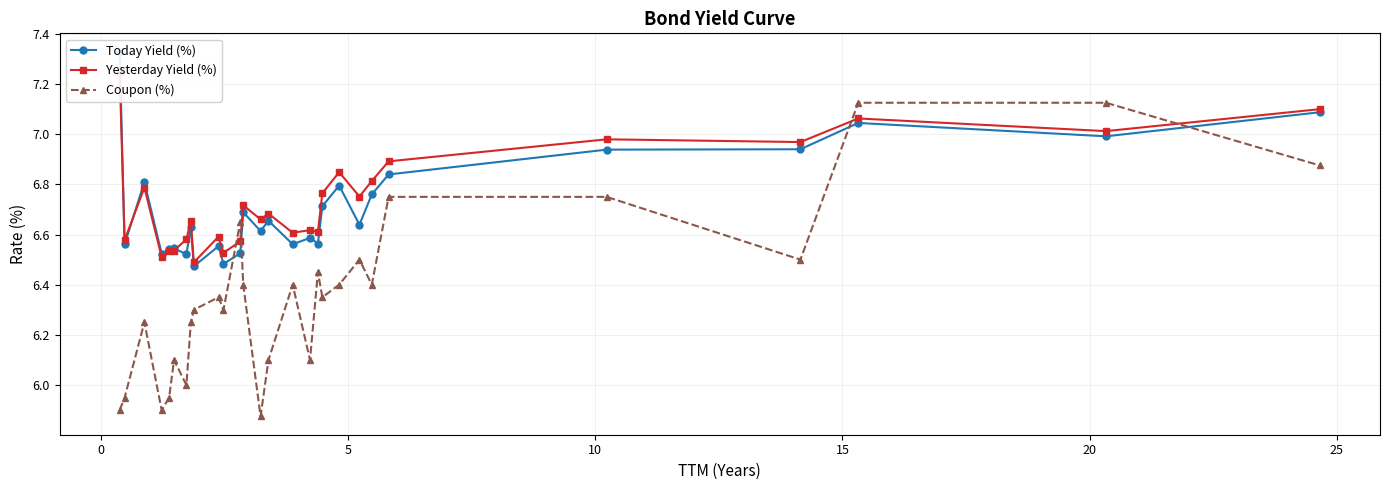

In Coupon (%), how many points are lower than both neighbors (excluding endpoints)?

8